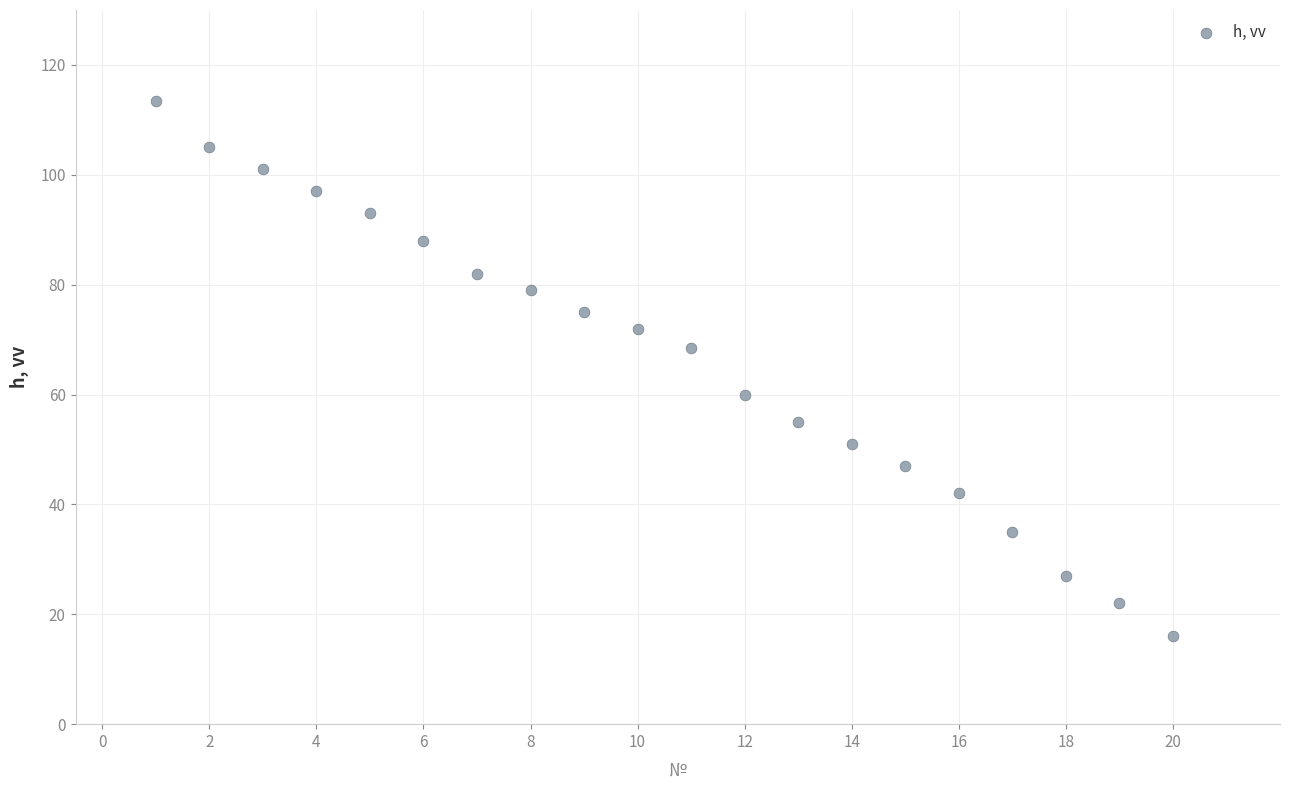

What is the range of Y values (max minus min)?

97.5